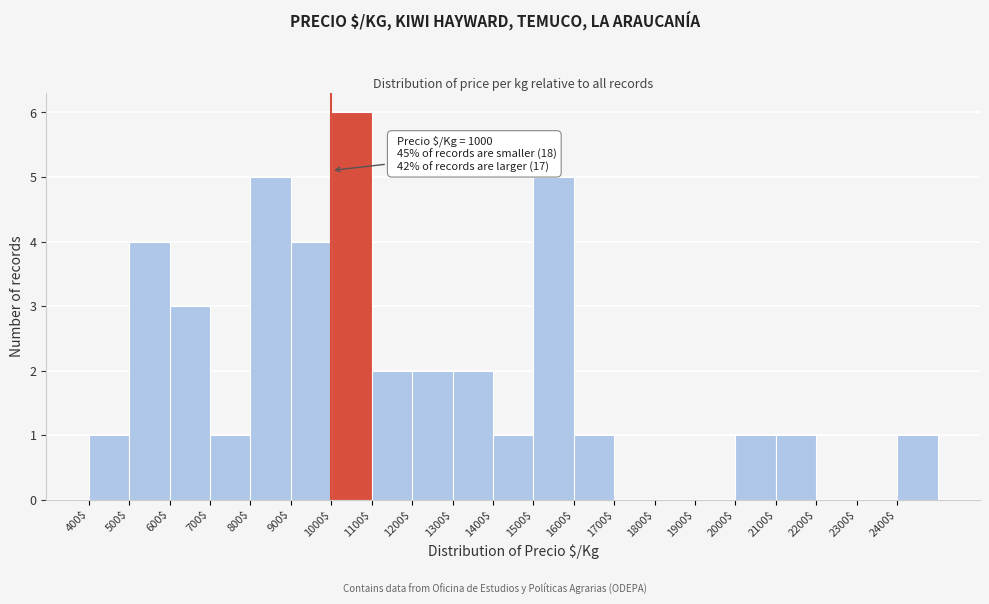

Which range on the x-axis has the tallest bar?

1000 to 1100